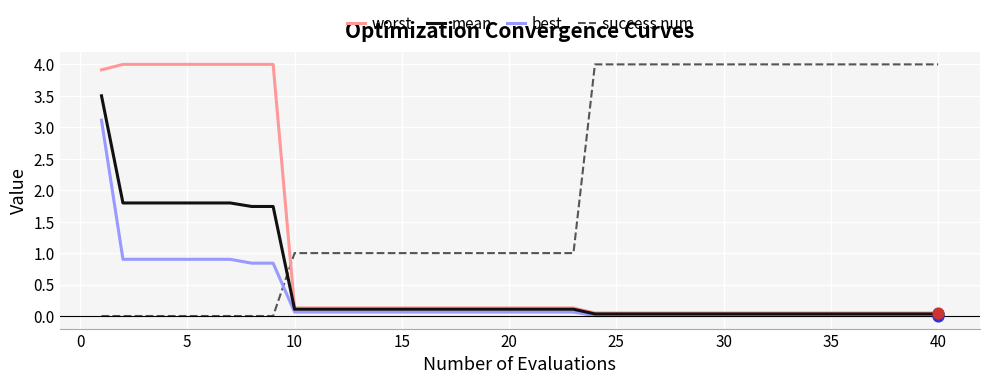

Which series has the largest total across all categories?

success num